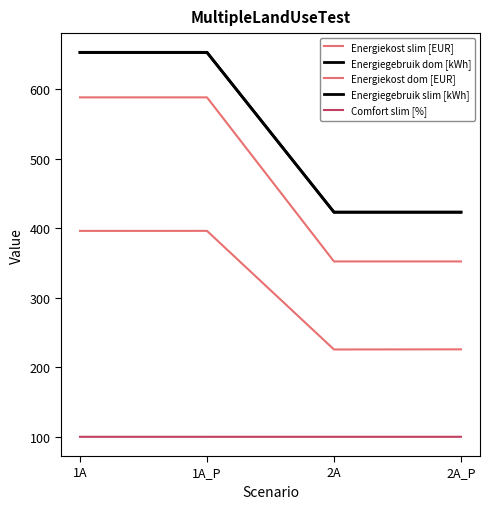

Does the chart have visible grid lines?

No